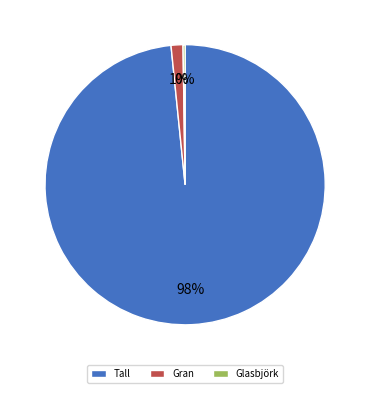

To the nearest percent, what is the average slice percentage?

33%